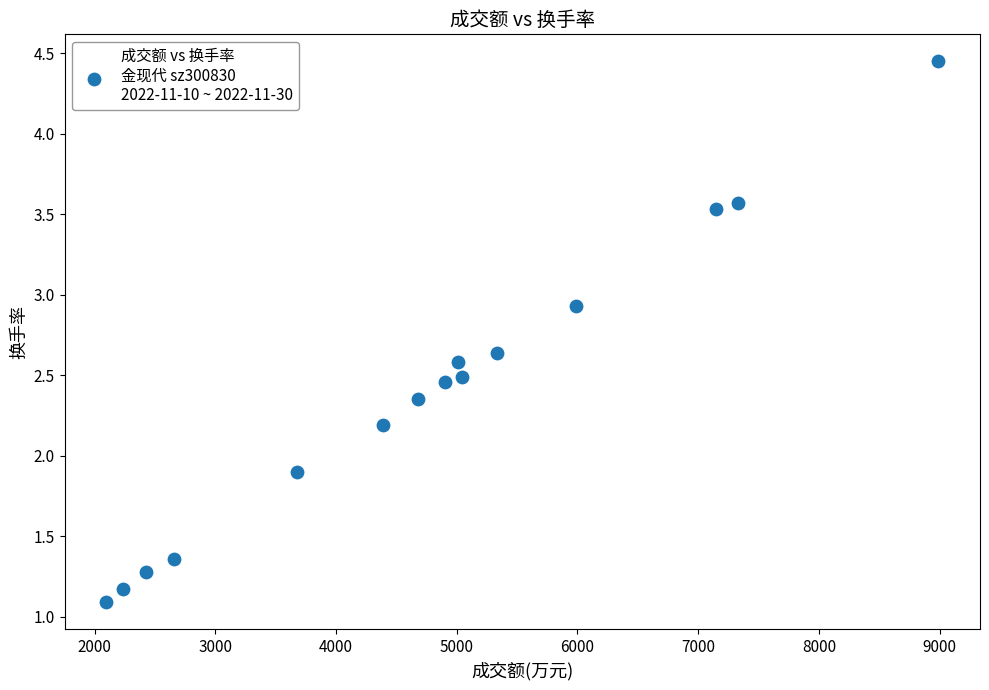

What Y value in the scatter plot is closest to 2?

1.9